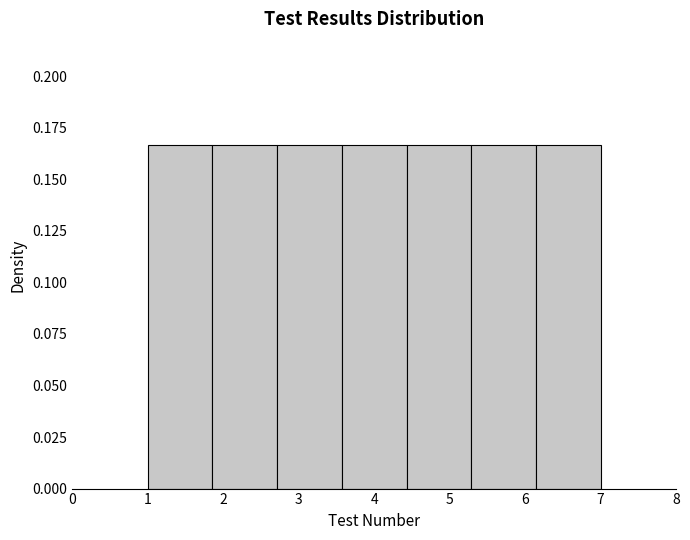

Reading left to right, transcribe this chart: for each bar, give the range it covers on the x-axis and its height. Neither the bar edges nor the heights are printed on the chart, so give them approximately, as read against the axes.

1.0 to 1.9: 0.165
1.9 to 2.7: 0.165
2.7 to 3.6: 0.165
3.6 to 4.4: 0.165
4.4 to 5.3: 0.165
5.3 to 6.1: 0.165
6.1 to 7.0: 0.165